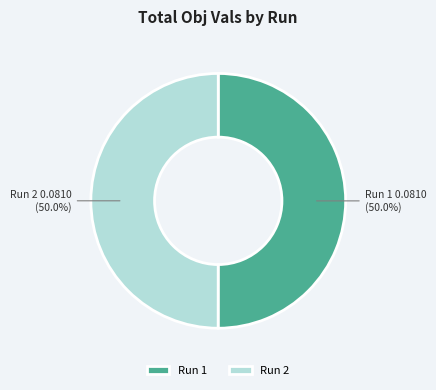

To the nearest percent, what is the average slice percentage?

50%